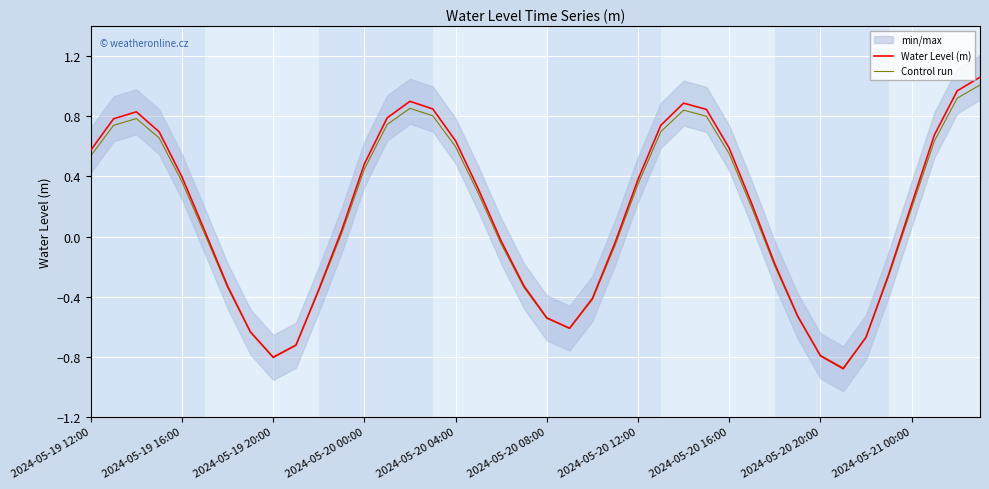

Is it true that Water Level (m) equals 0.2 at 13?

False